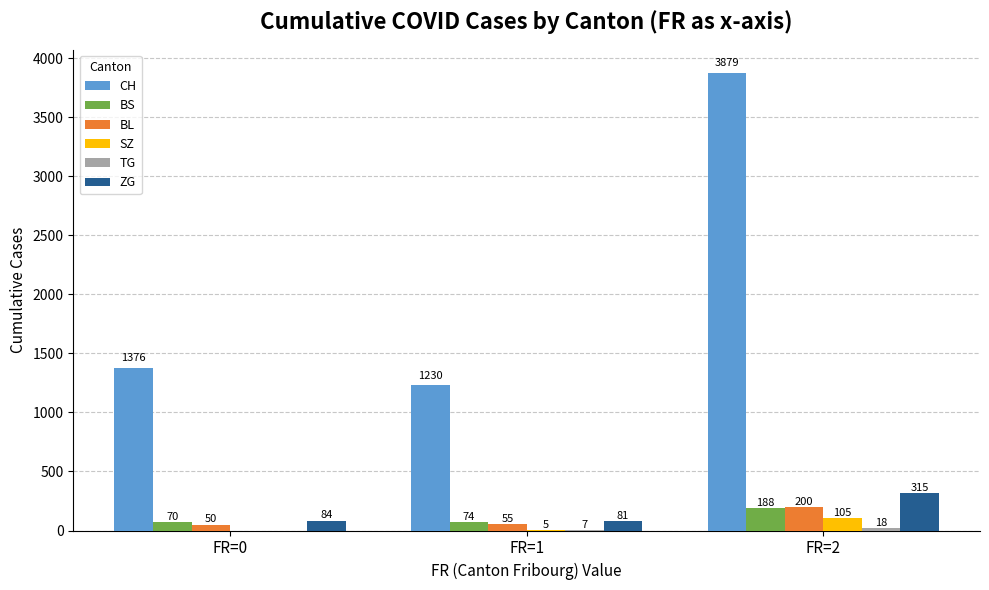

What is the spread (max minus min) of values at FR=1?

1225